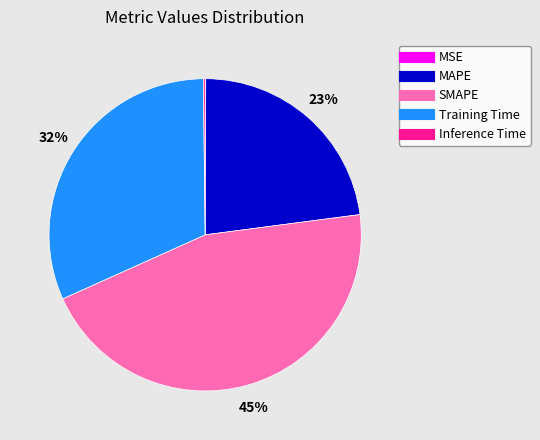

What is the ratio of the value at MAPE to the value at SMAPE?

0.5